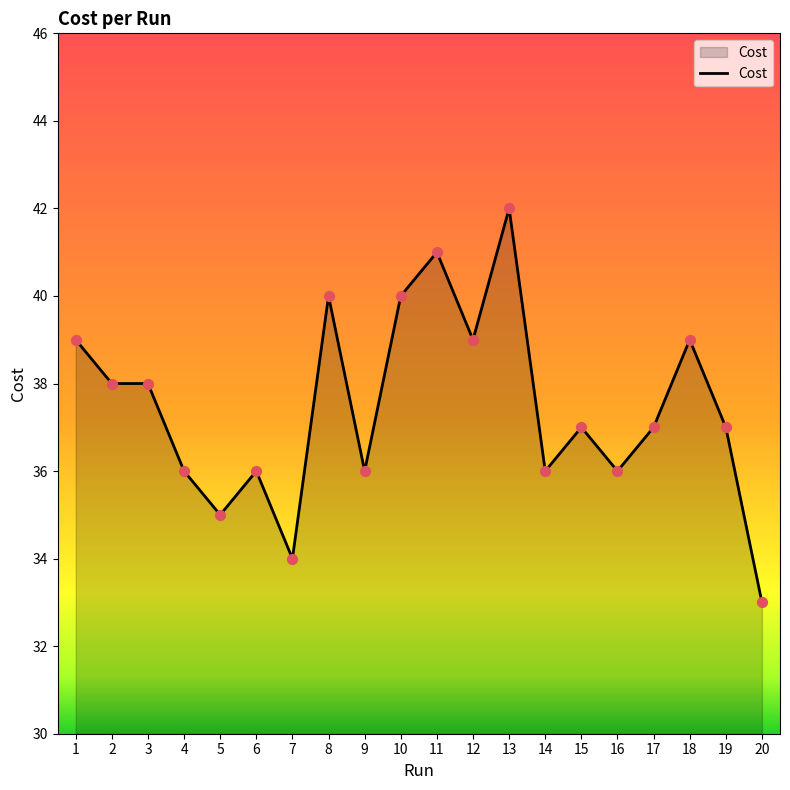

What is the change in value from 14 to 20?

-3.0